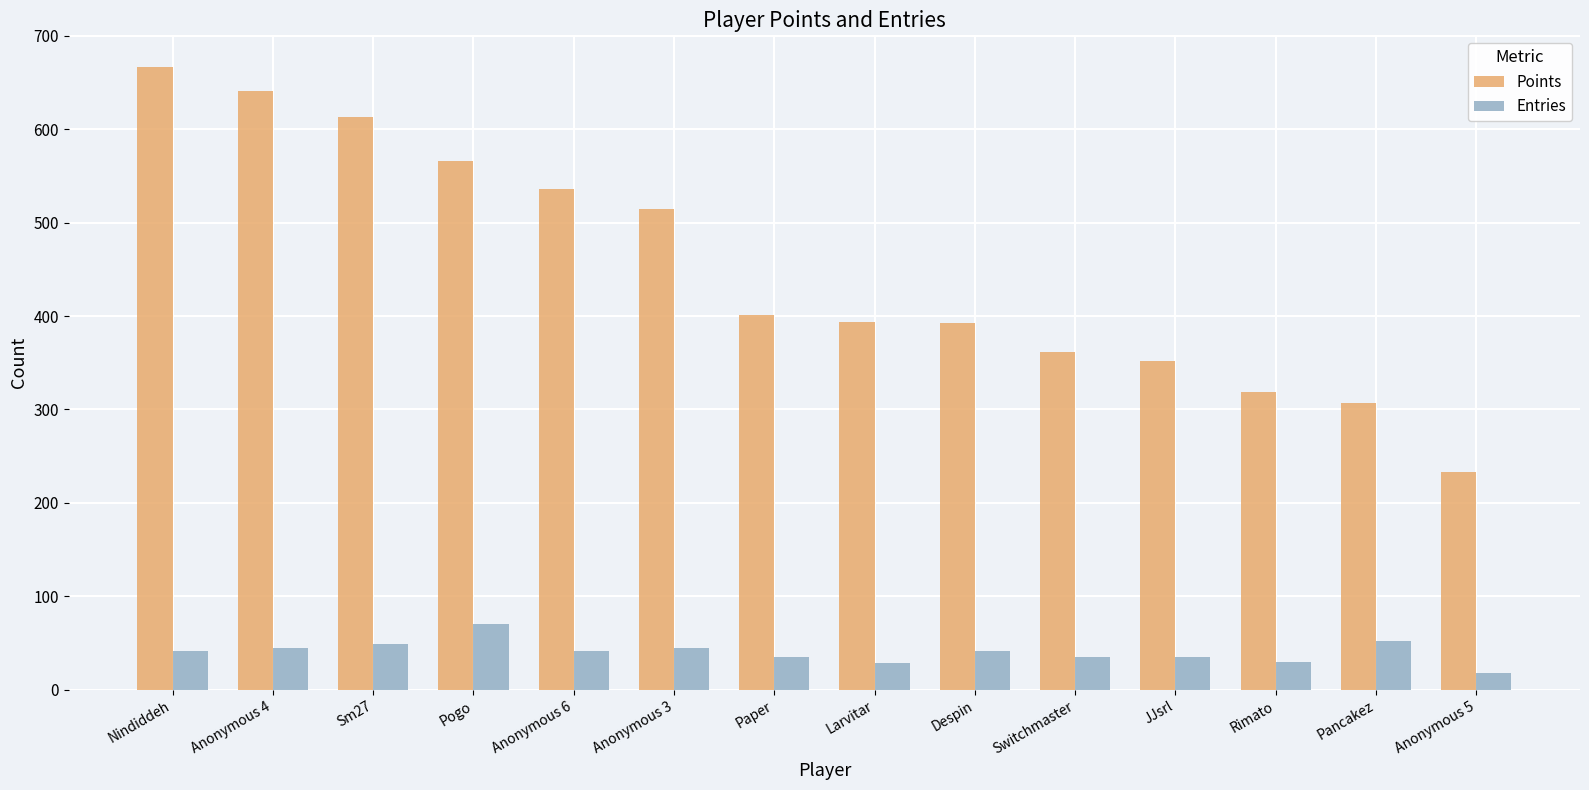

How many bars are there in each group?

2